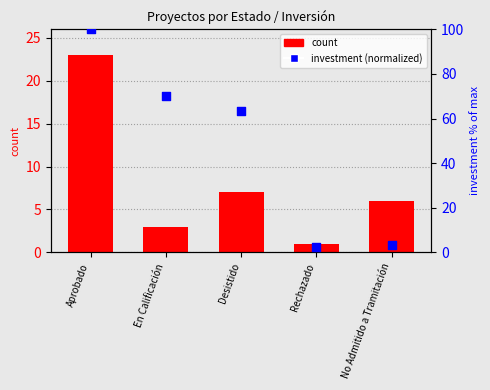

At which category is the sum across all series the highest?

Aprobado